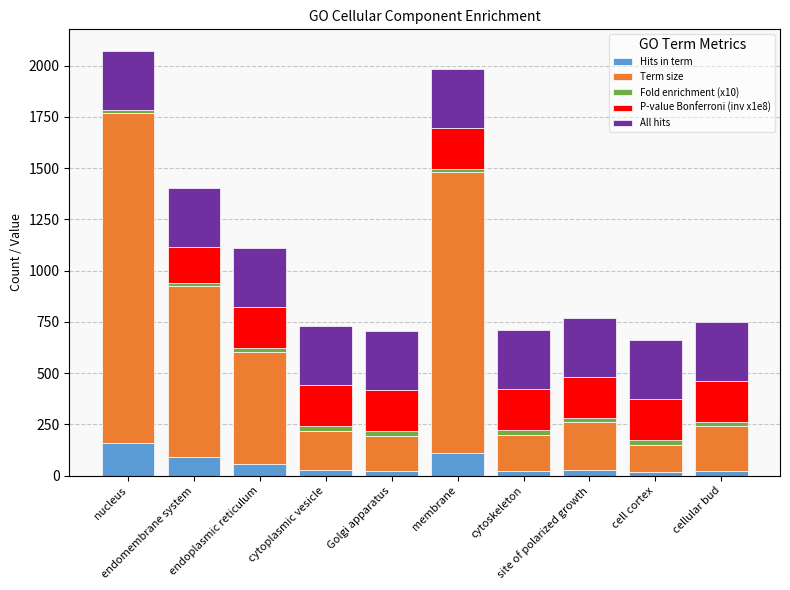

The Fold enrichment (x10) series shows 5.7 at nucleus. True or false?

False